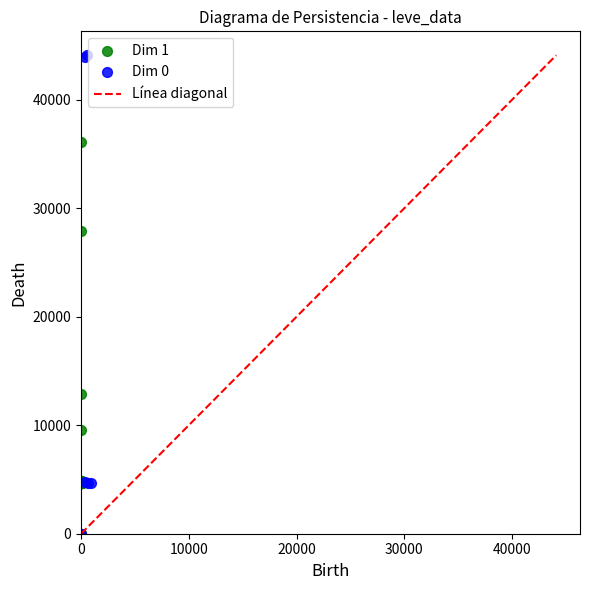

Which series has the largest Y range (max minus min)?

Dim 0